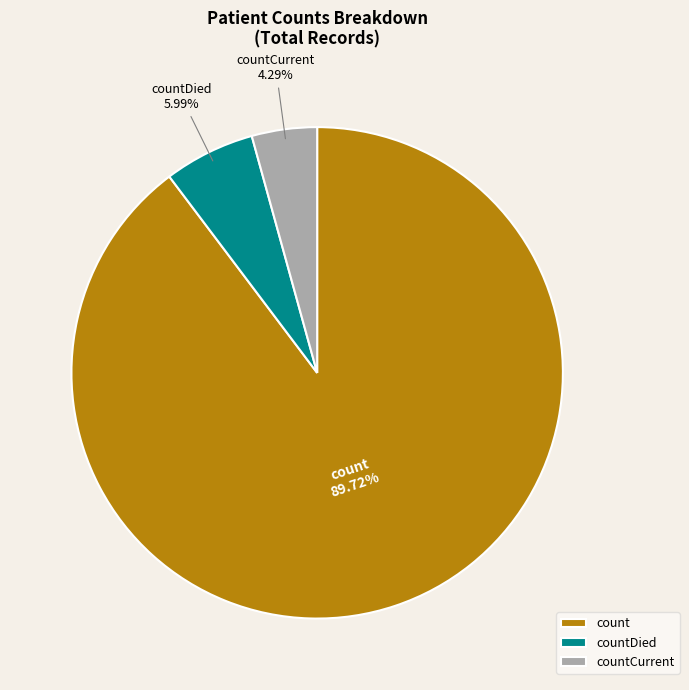

To the nearest percent, what percentage of the pie is count?

90%